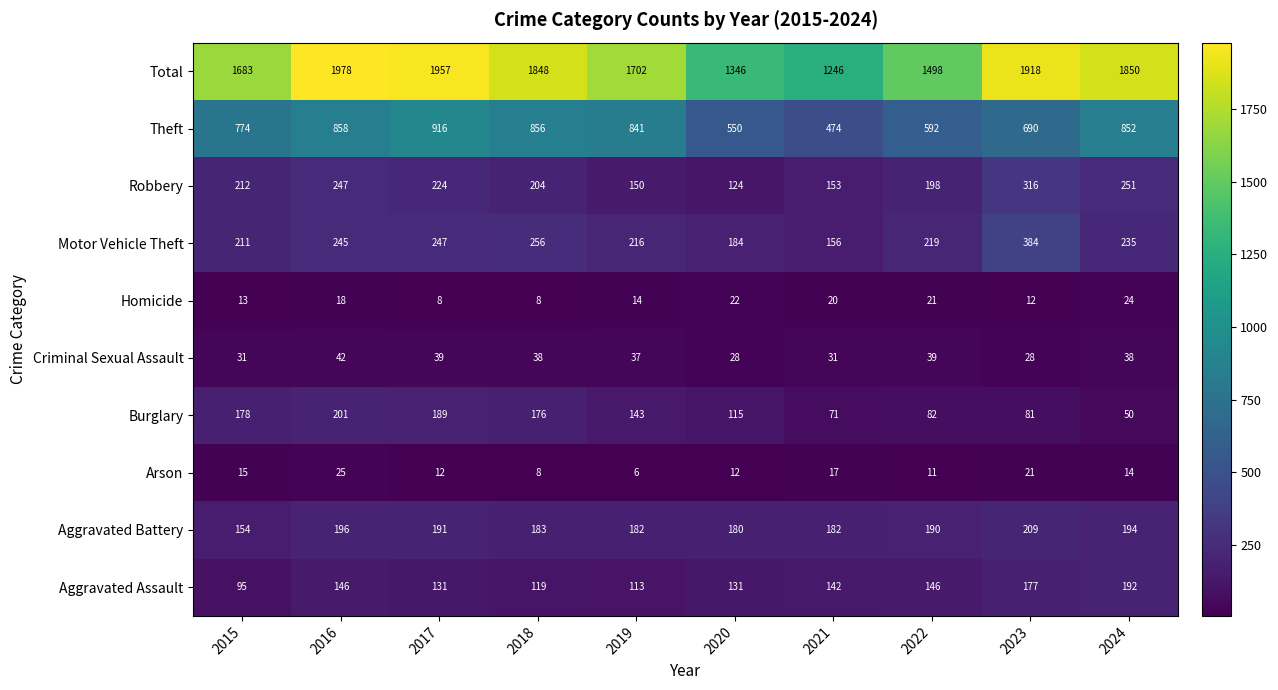

How many distinct data groups are displayed?

10